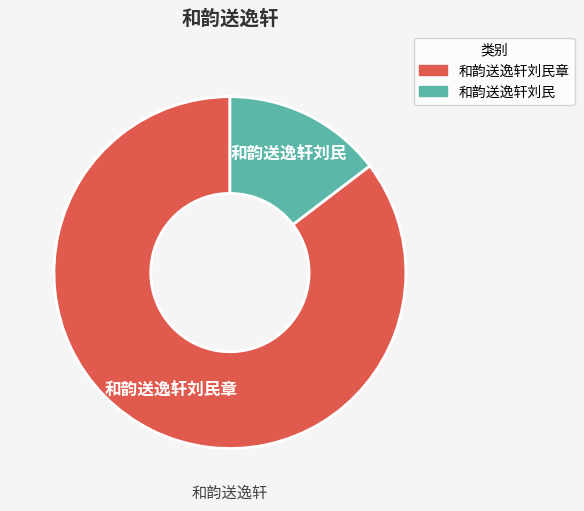

Does any single category account for the majority?

Yes